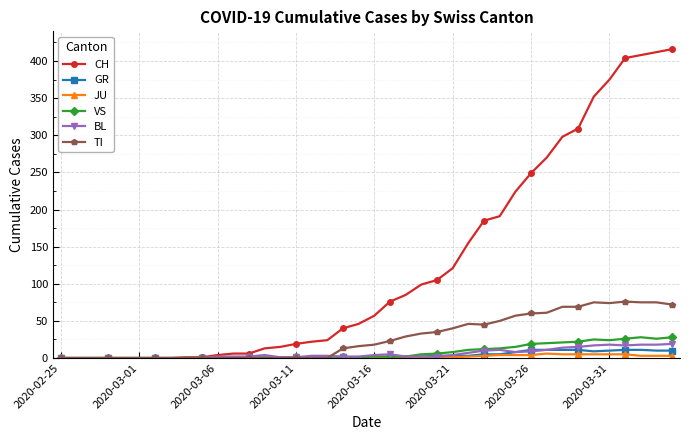

How many series are shown in this chart?

6